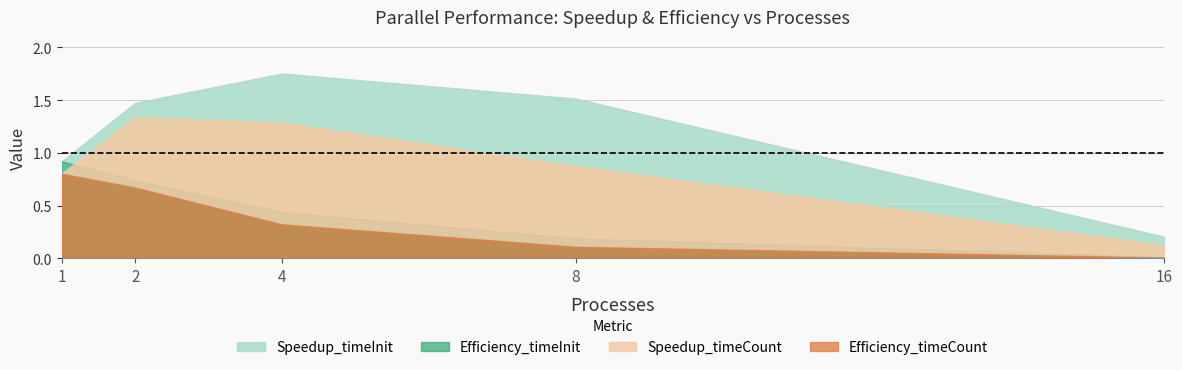

List the series in order of their peak value, lowest first.

Efficiency_timeCount, Efficiency_timeInit, Speedup_timeCount, Speedup_timeInit